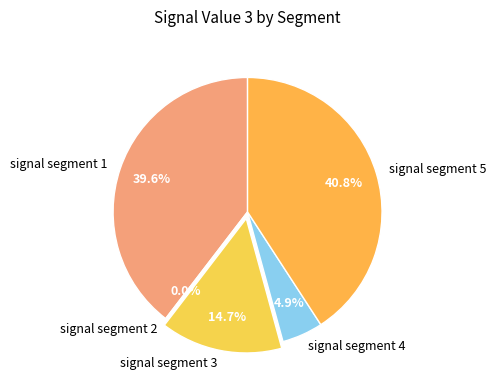

Count the number of slices in the pie.

5